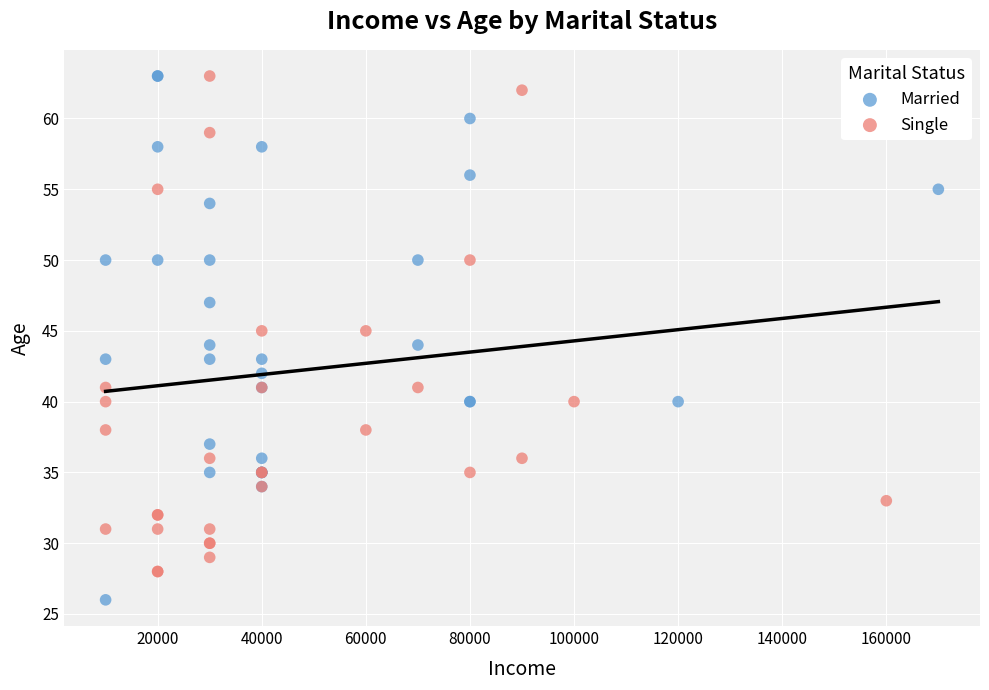

Which series has the widest spread of Y values?

Married